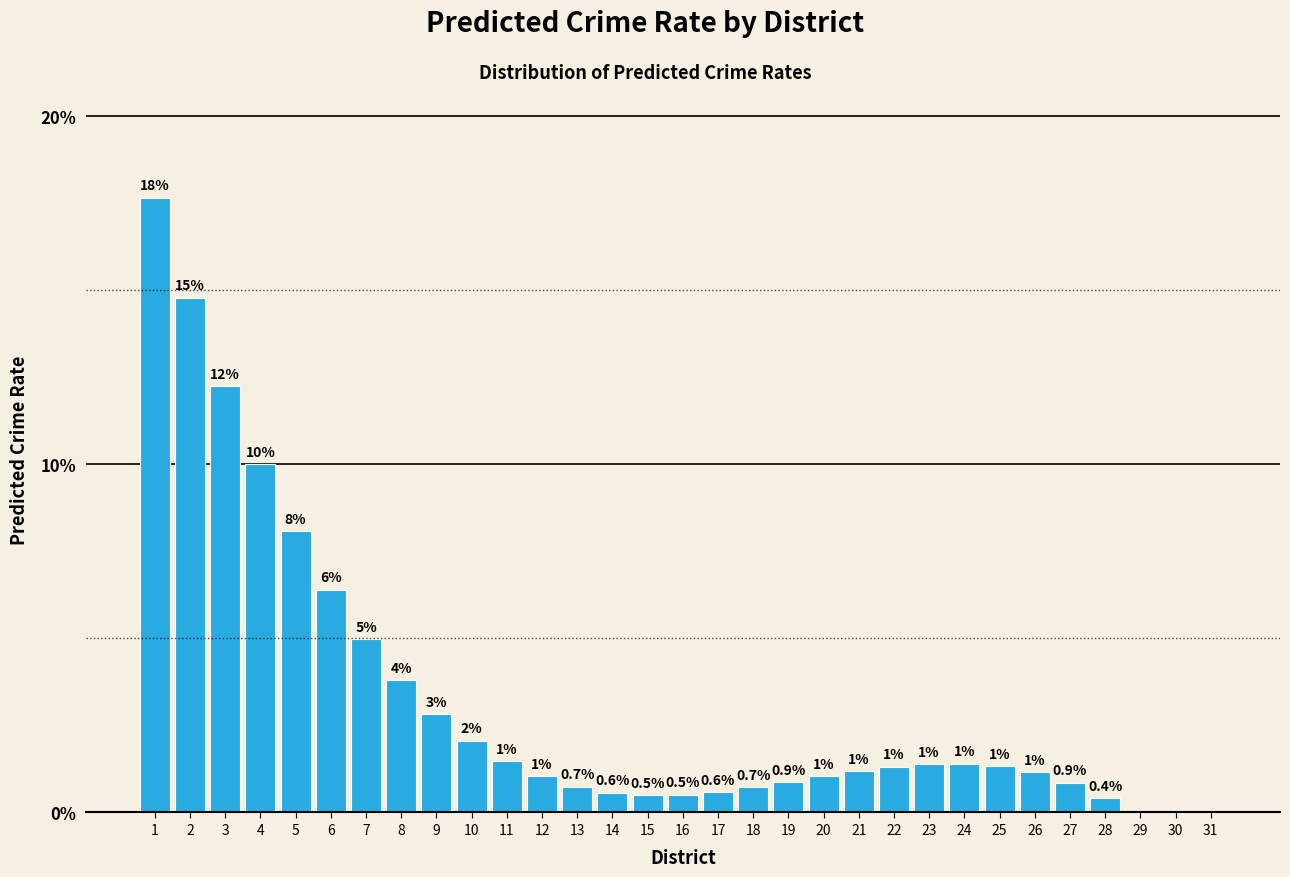

What is the sum of the values at 23 and 17?

2.0